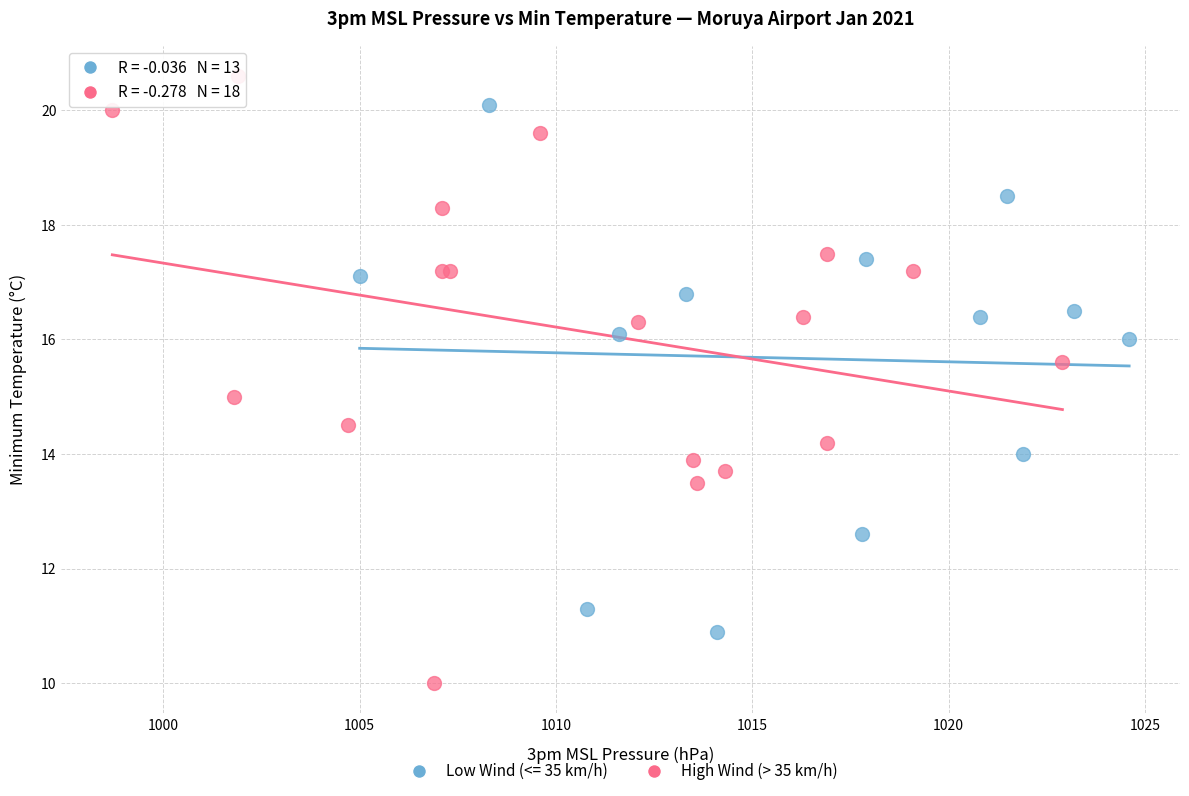

Which series contains the lowest Y value?

High Wind (> 35 km/h)